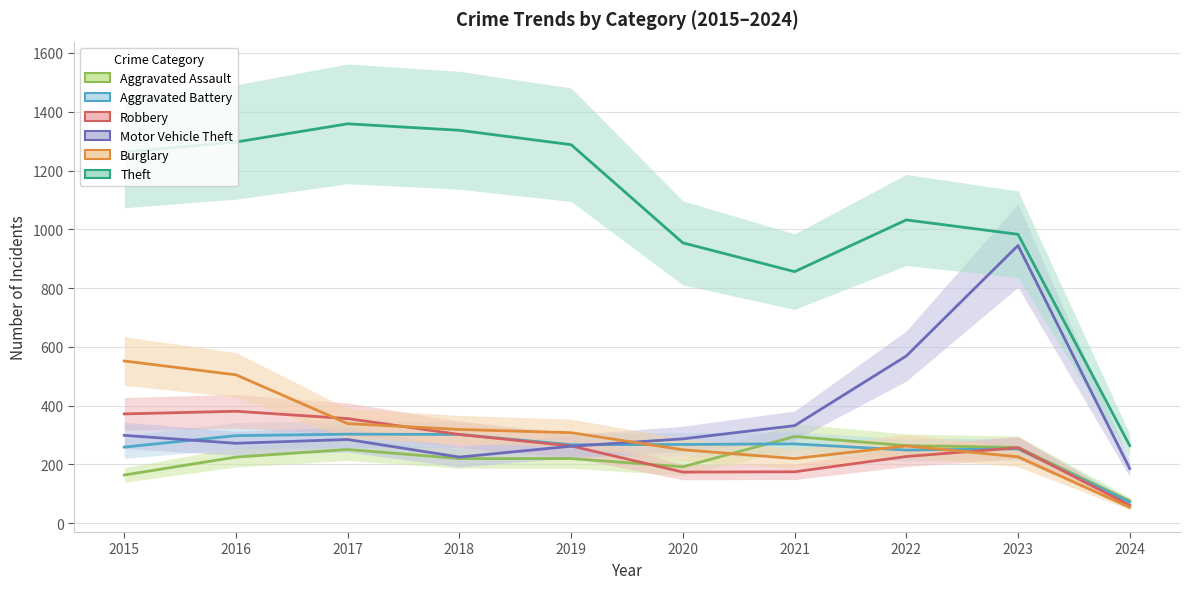

Which series has the largest total across all categories?

Theft